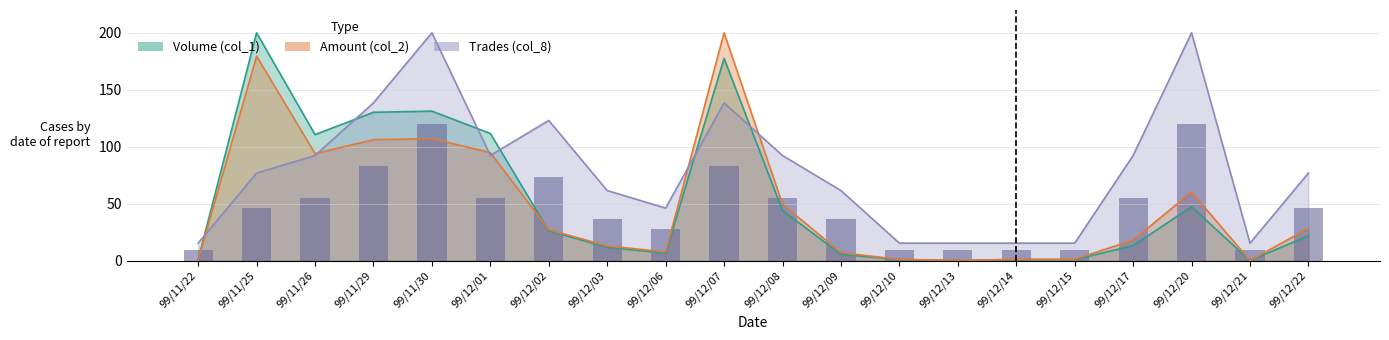

Is the value of Trades (col_8) at 99/12/01 greater than the value of Amount (col_2) at 99/12/10?

Yes